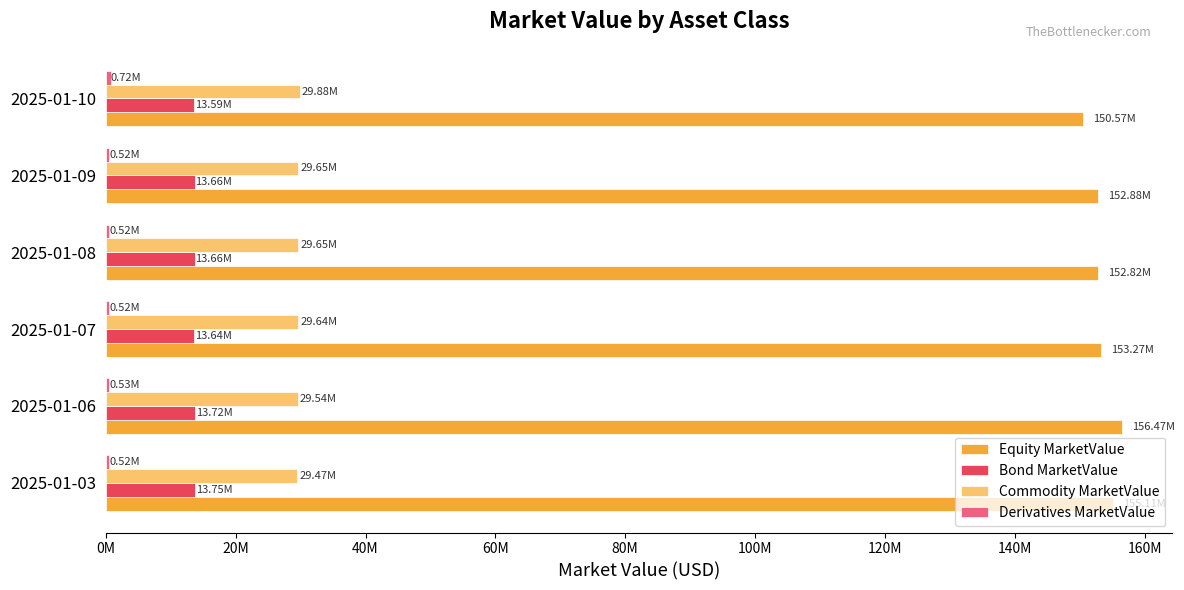

At how many categories does at least one series exceed 105554972?

6